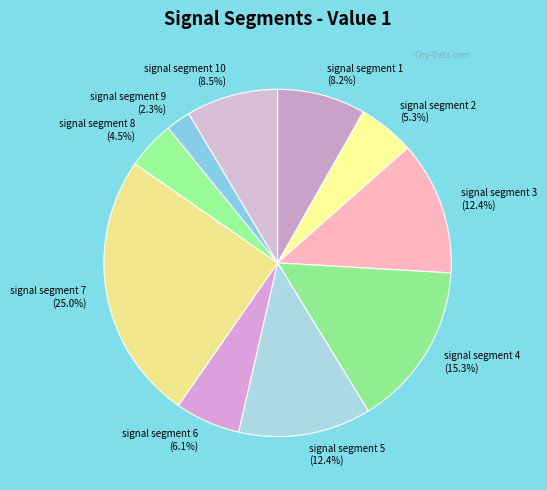

What is the largest slice in the pie chart?

signal segment 7